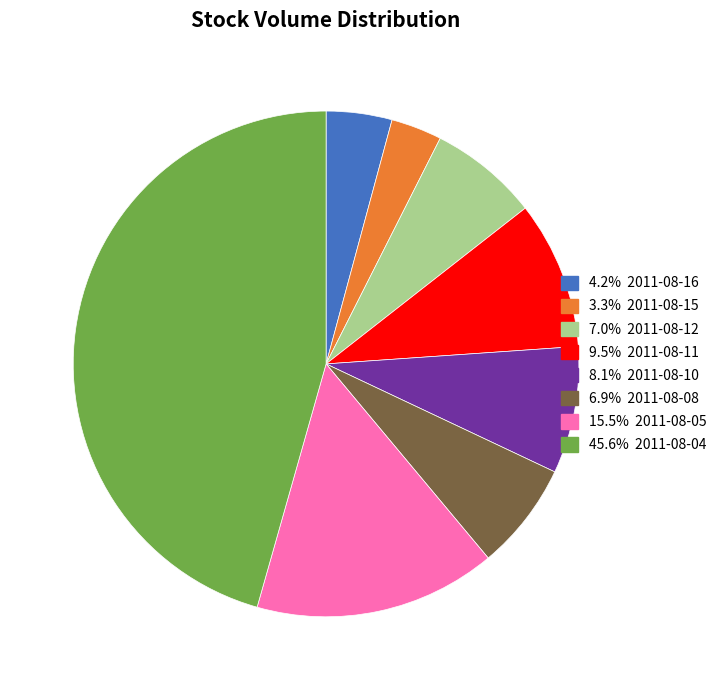

Is there any slice that represents more than half of the pie?

No